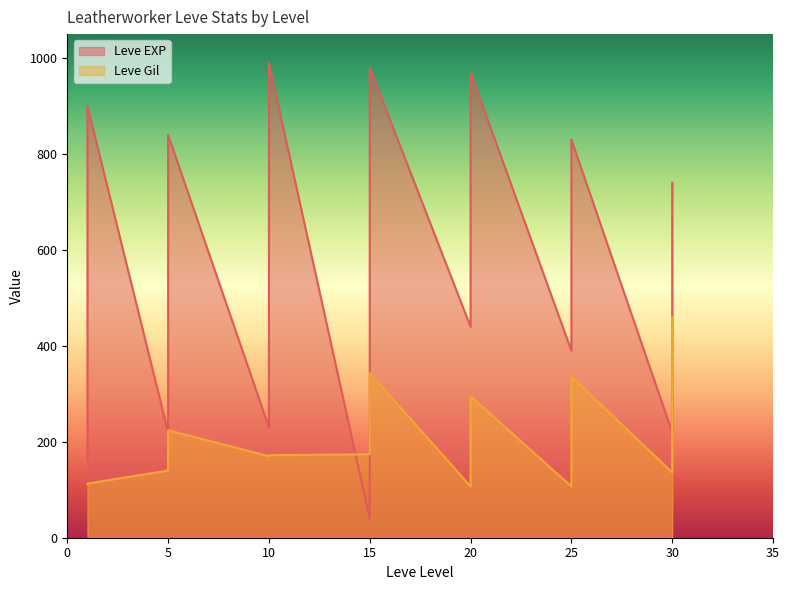

Which series ends up on top after the final intersection of Leve Gil and Leve EXP?

Leve EXP